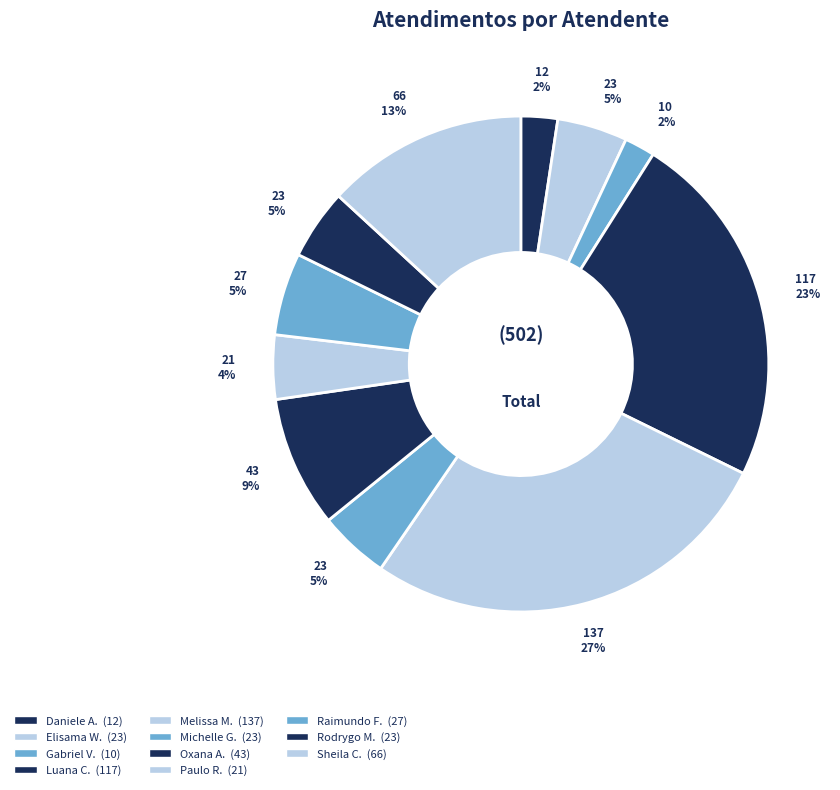

How many segments does this pie chart have?

11